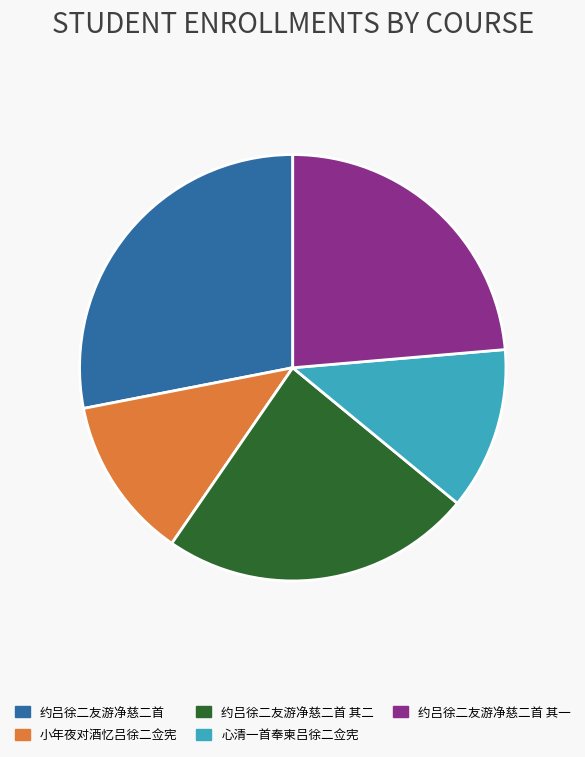

Does 约吕徐二友游净慈二首 account for over 50% of the chart?

No